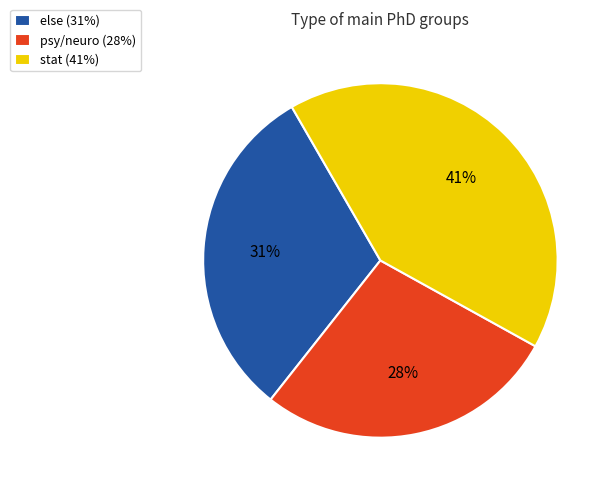

The else slice represents 31% of the pie. True or false?

True